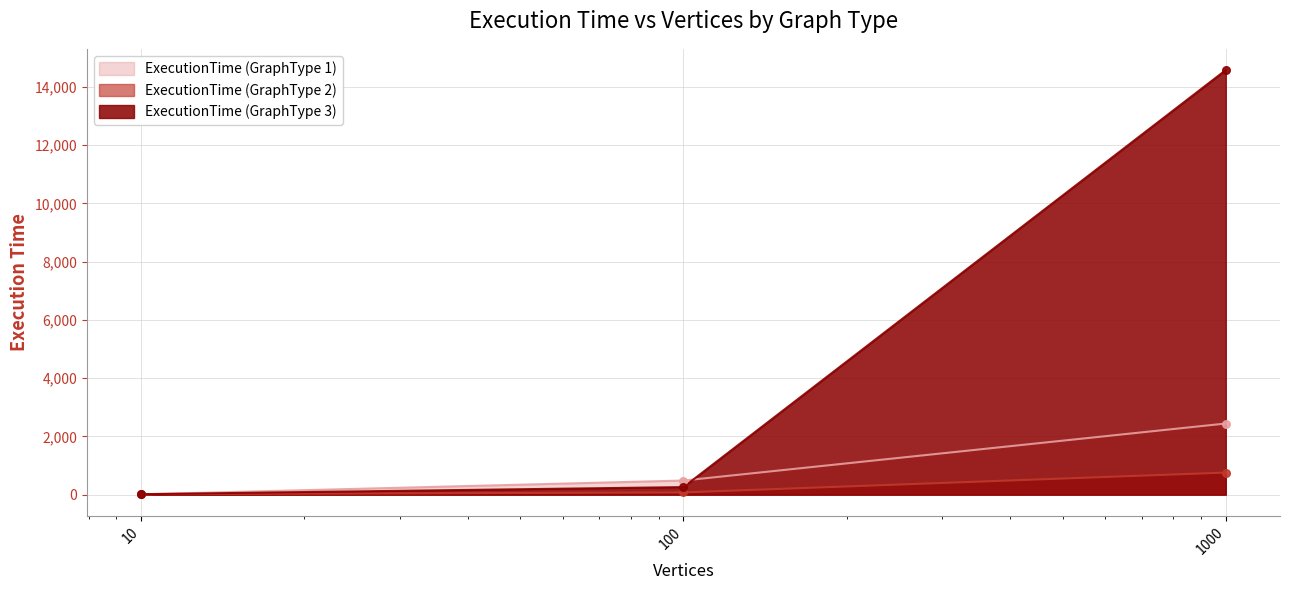

What is the total value across all series at 10?

44